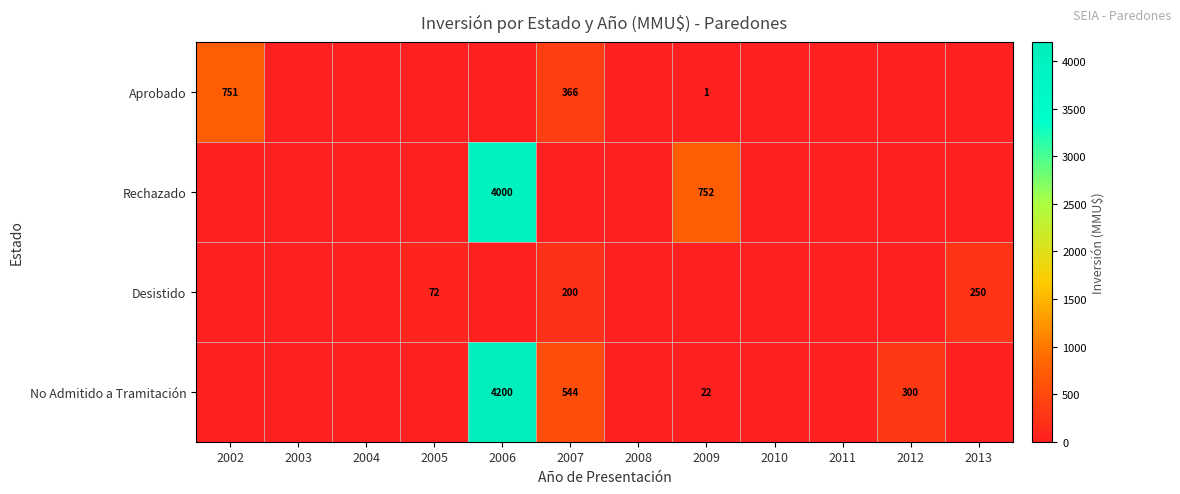

Is it true that Rechazado equals 752 at 2009?

True